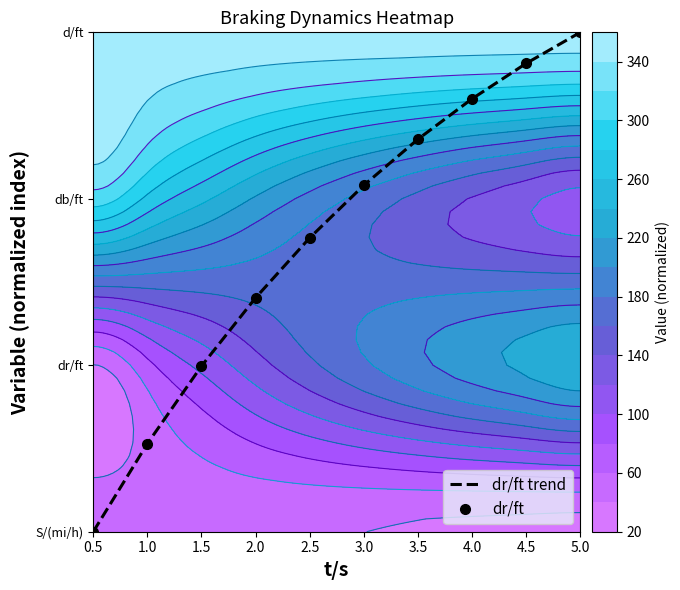

The value of dr/ft trend at 1.0 is 0.5. True or false?

True